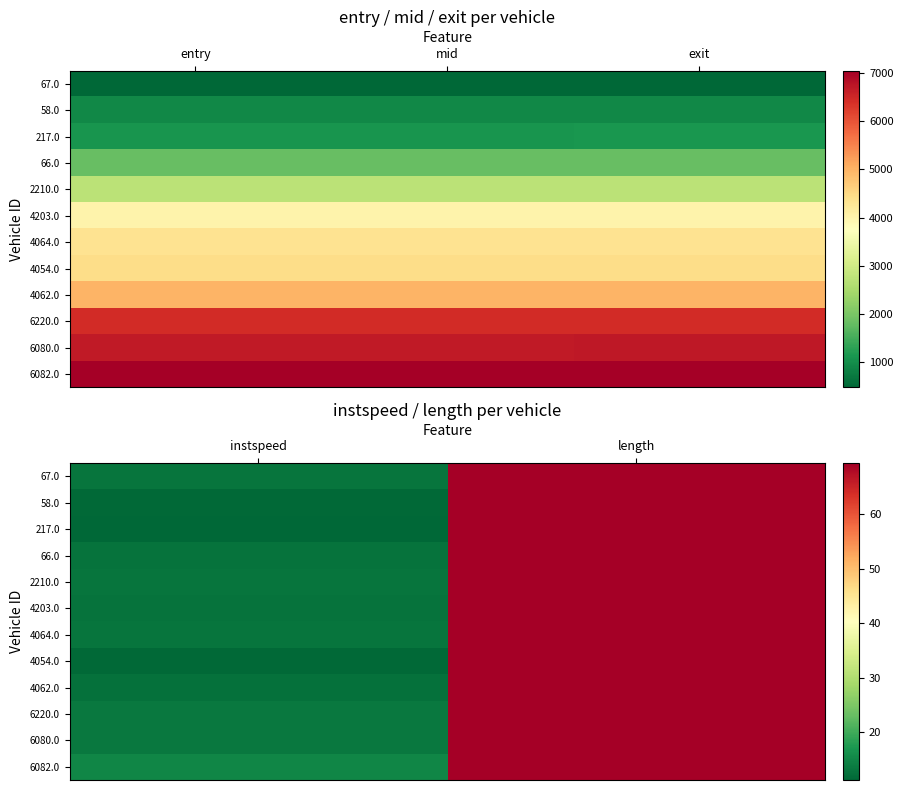

Which category has the highest value across all series?

length